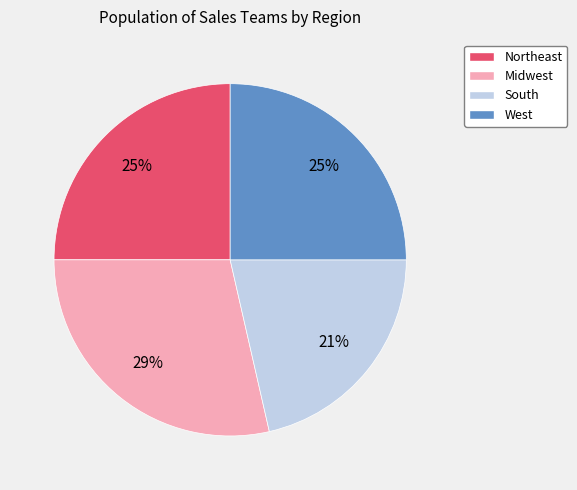

Between South and Midwest, which is larger?

Midwest